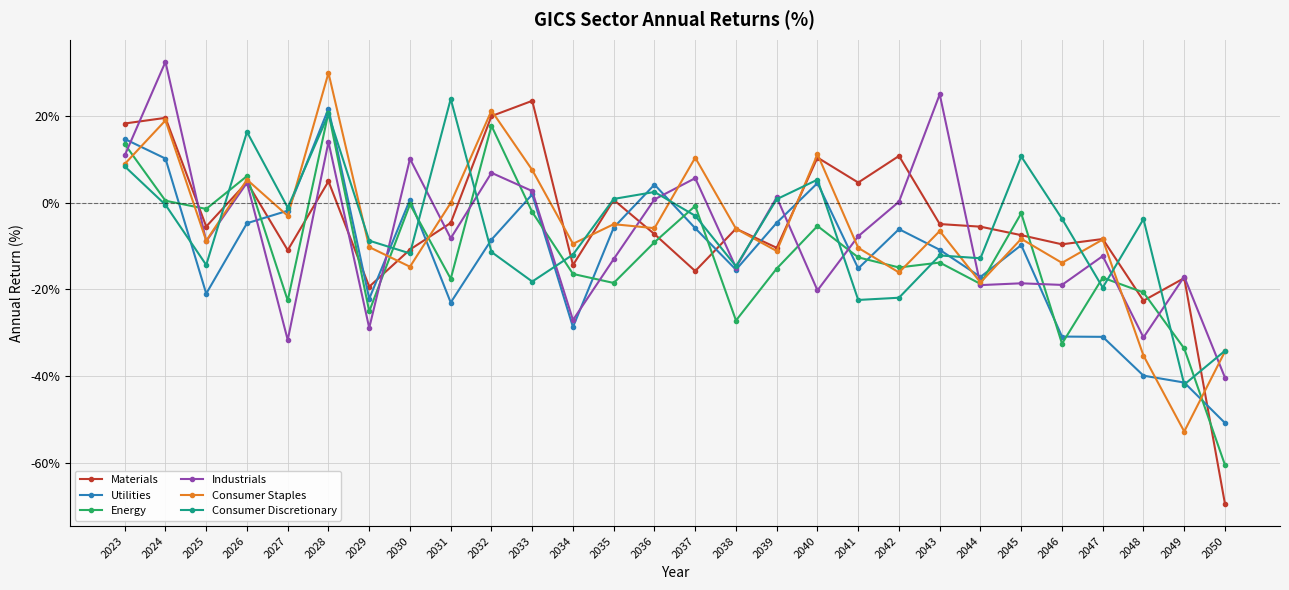

Read the Energy value at 2050.

-60.4